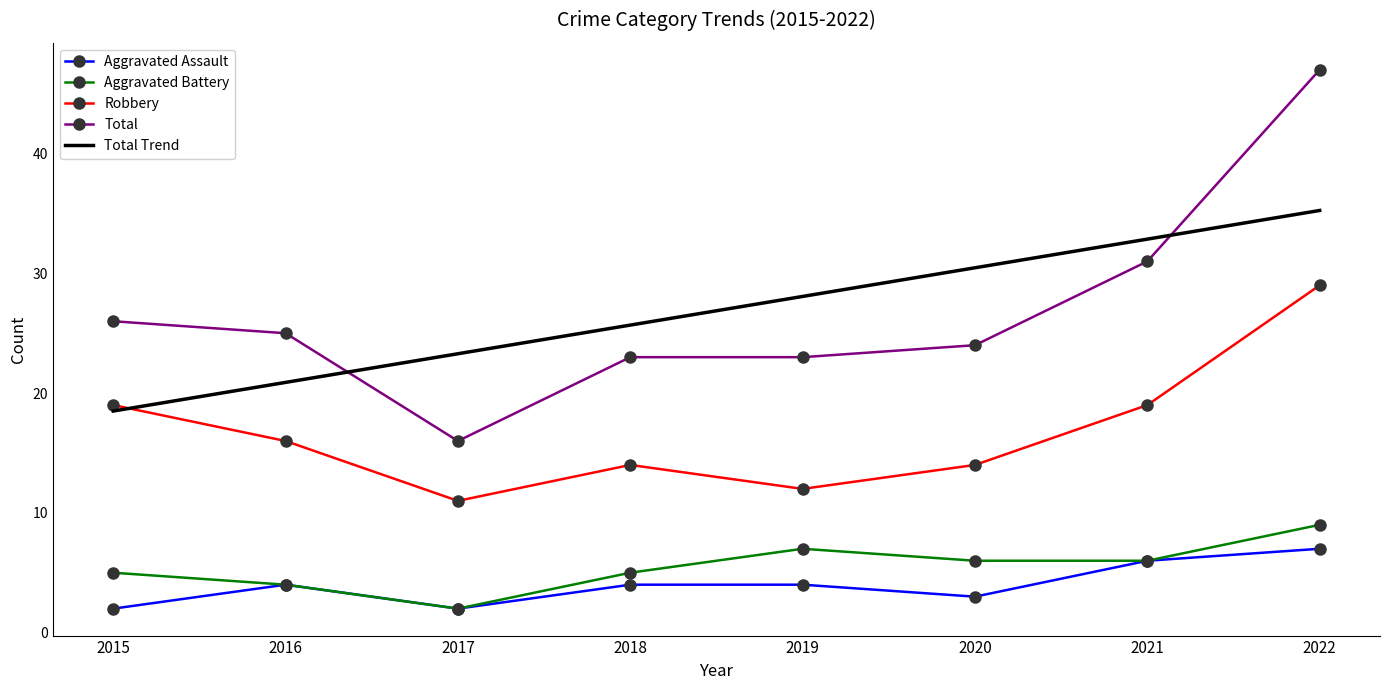

What is the maximum value for Total?

47.0